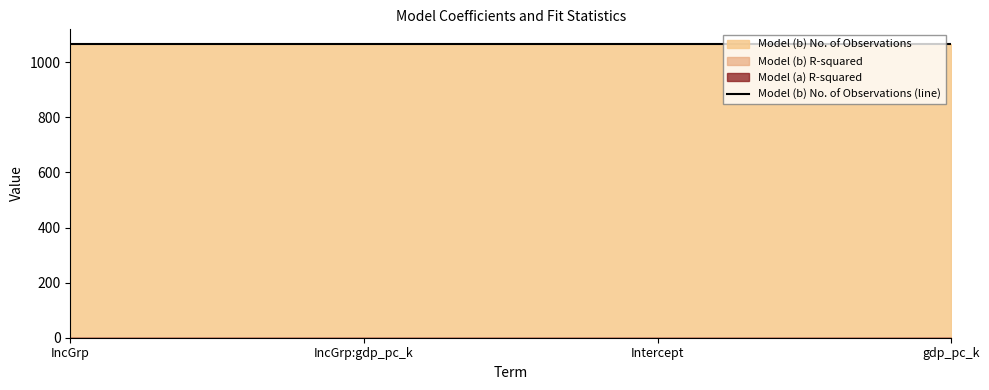

What position from the left is gdp_pc_k?

4